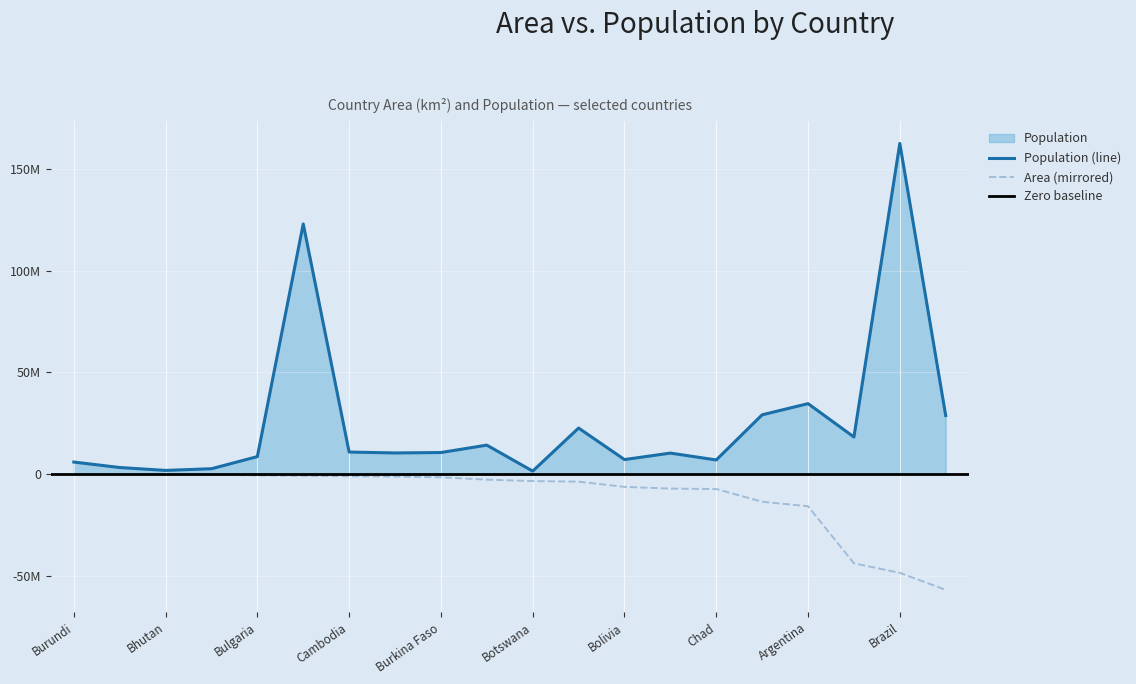

Reading left to right, list all the values displayed in this chart.

Area: Afghanistan=647500	Albania=28750	Algeria=2381740	Angola=1246700	Argentina=2766890	Australia=7686850	Bangladesh=144000	Belarus=207600	Bolivia=1098580	Brazil=8511965	Bulgaria=110910	Burkina Faso=274200	Cambodia=181040	Cameroon=475440	Canada=9976140	Chad=1284000	Bhutan=47000	Bosnia and Herzegovina=51233	Botswana=600370	Burundi=27830
Population: Afghanistan=22664136	Albania=3249136	Algeria=29183032	Angola=10342899	Argentina=34672997	Australia=18260863	Bangladesh=123062800	Belarus=10415973	Bolivia=7165257	Brazil=162661214	Bulgaria=8612757	Burkina Faso=10623323	Cambodia=10861218	Cameroon=14261557	Canada=28820671	Chad=6976845	Bhutan=1822625	Bosnia and Herzegovina=2656240	Botswana=1477630	Burundi=5943057